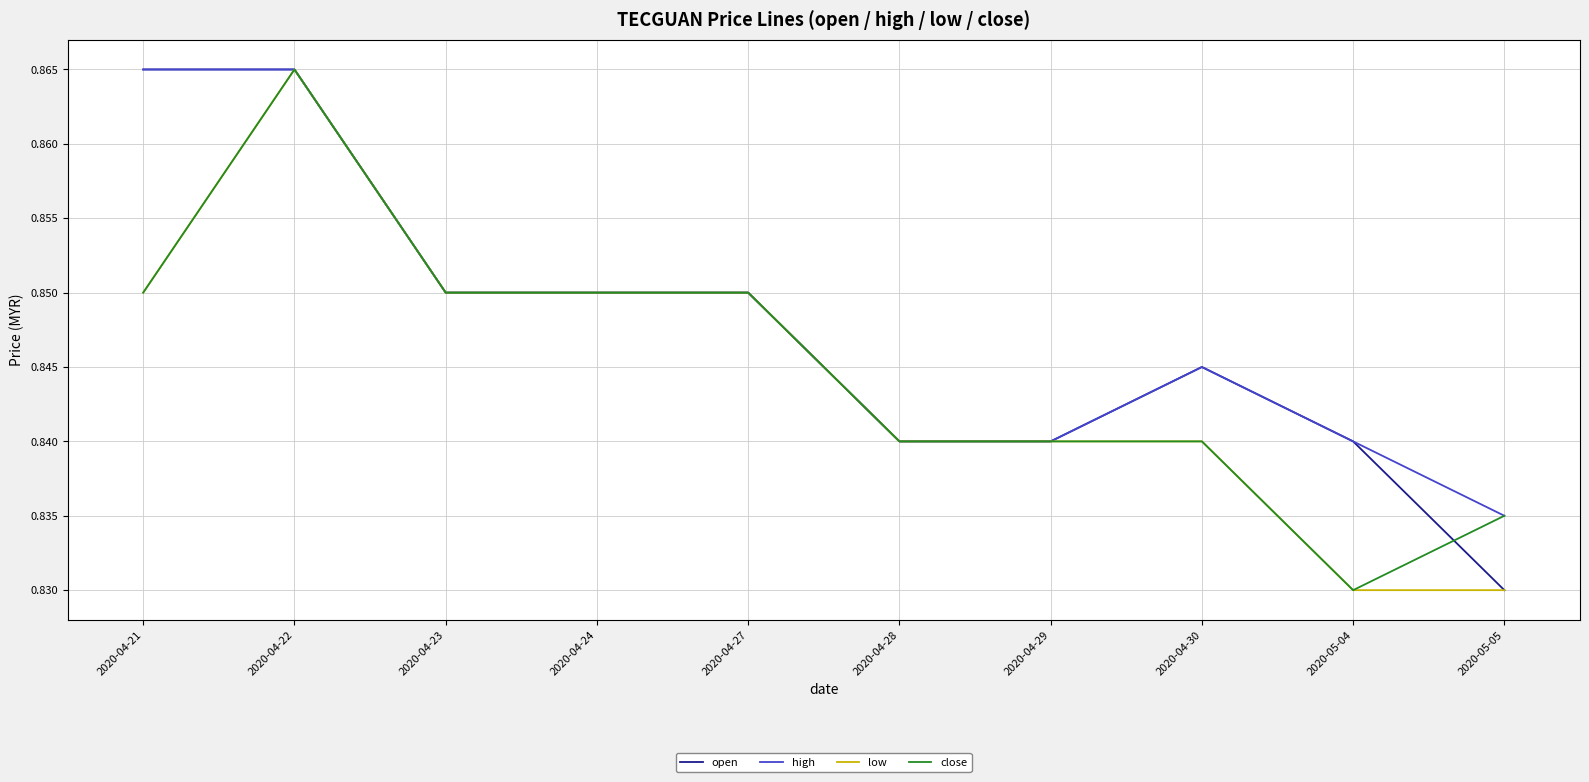

How many open values are between 0 and 1?

10